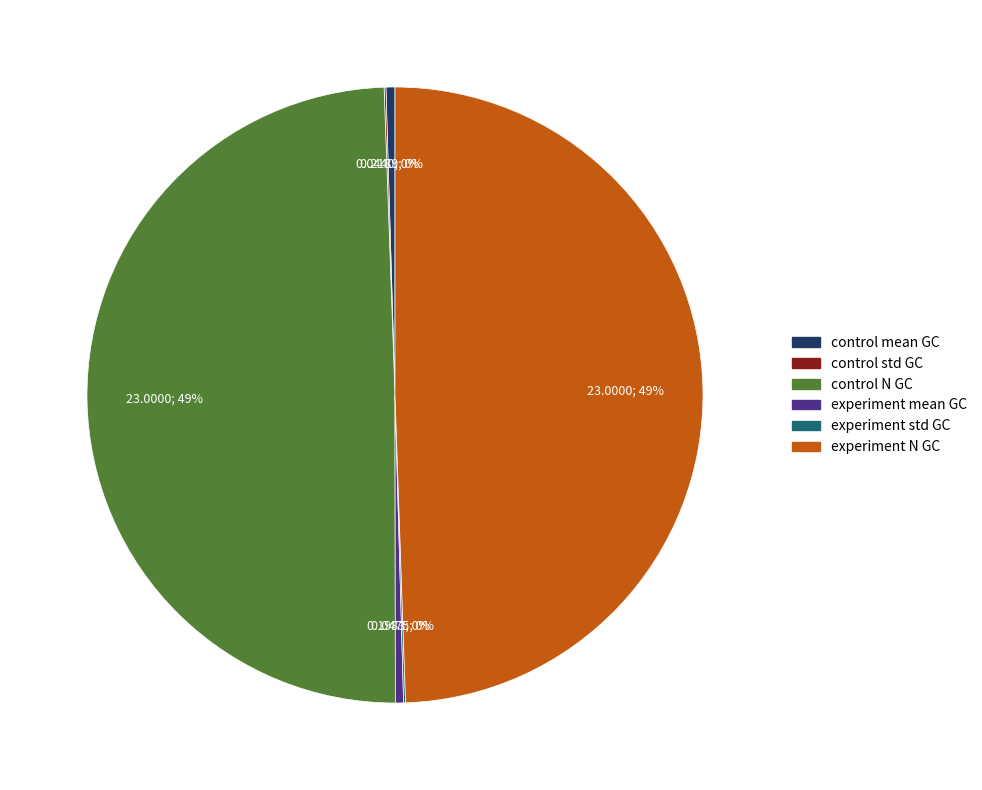

The experiment mean GC slice represents 0% of the pie. True or false?

True